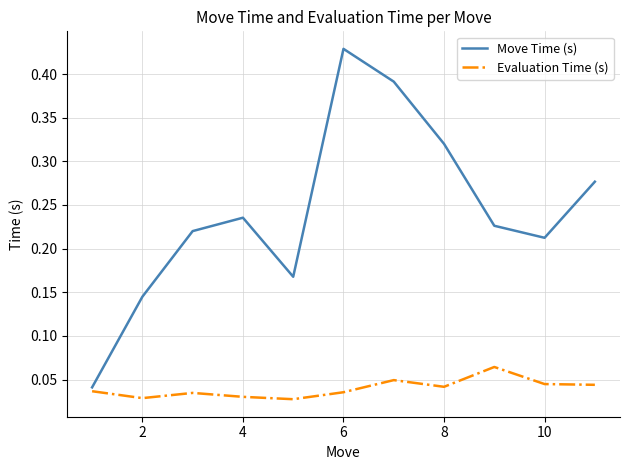

Which series has the largest range (max minus min)?

Move Time (s)